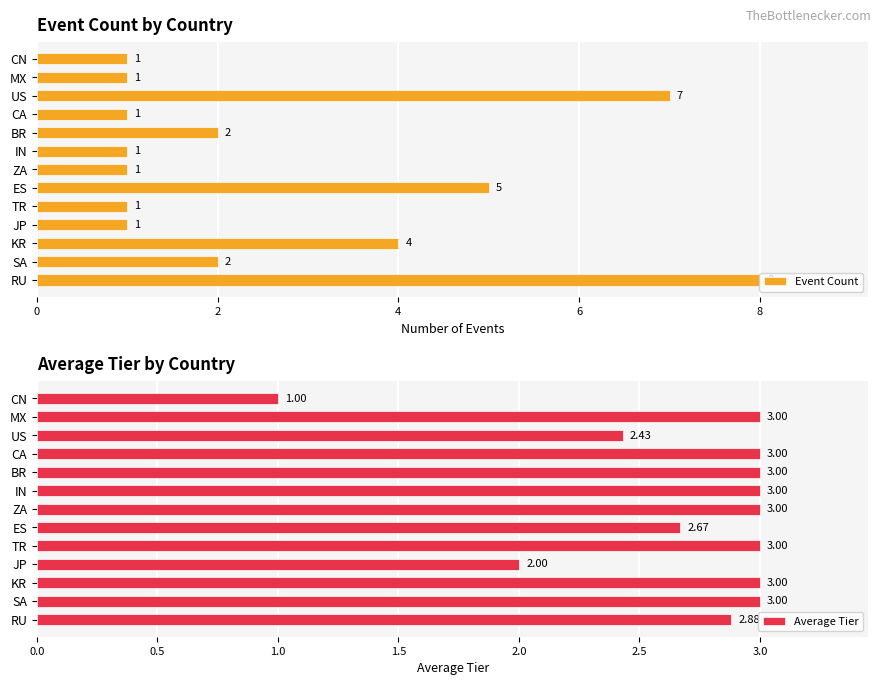

What are all the series names shown in the legend?

Event Count, Average Tier